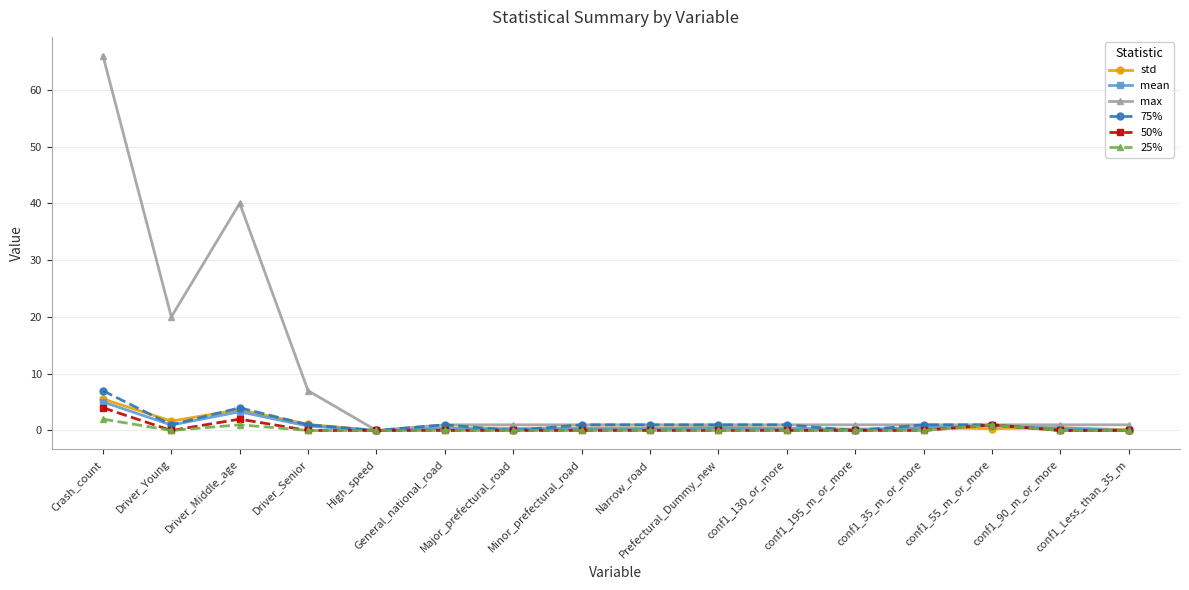

What is the difference between the highest and lowest values at Crash_count?

64.0